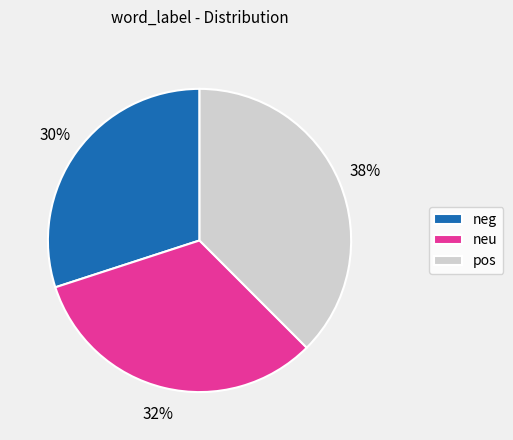

Is it true that neg is 30% of the pie?

True